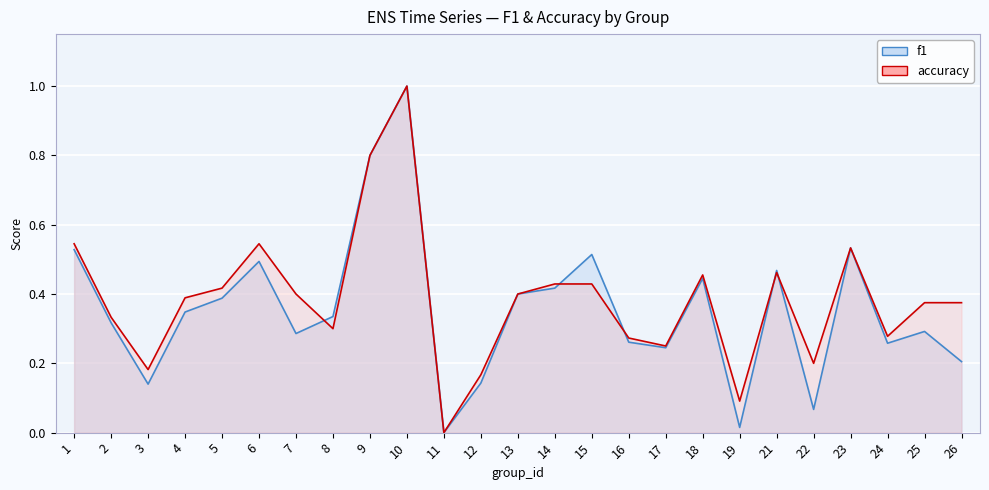

The value of accuracy at 4 is 0.7. True or false?

False